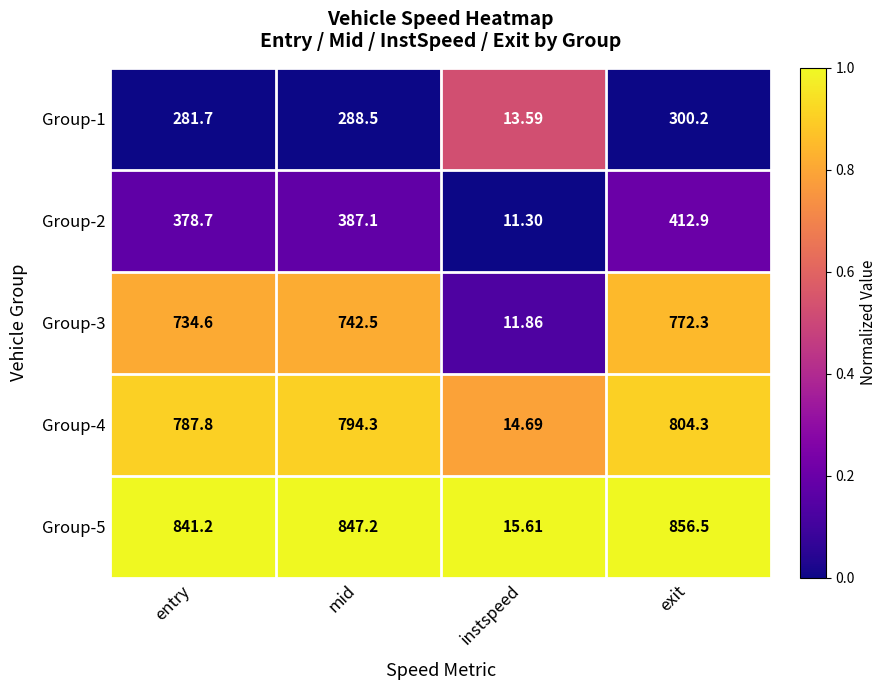

Where is Group-5 nearest to the value 436?

entry